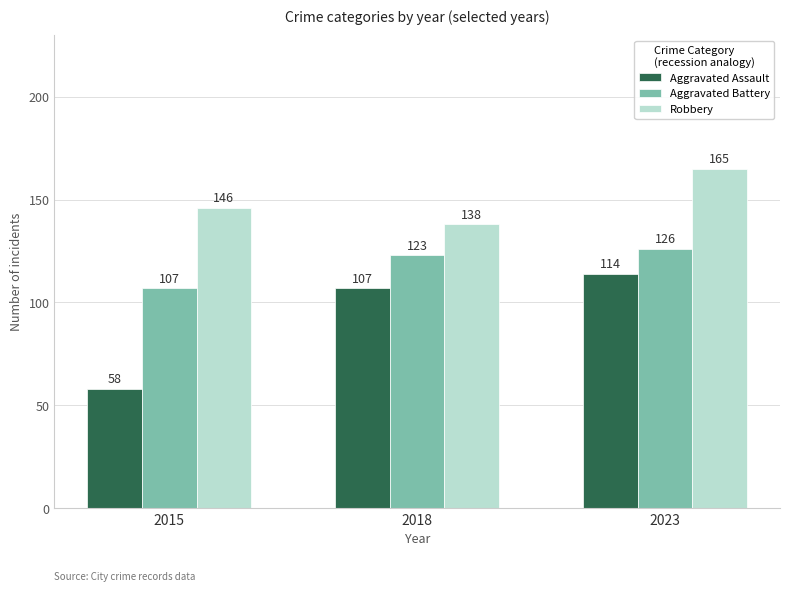

What is the value of the Robbery bar at the 1st from the left?

146